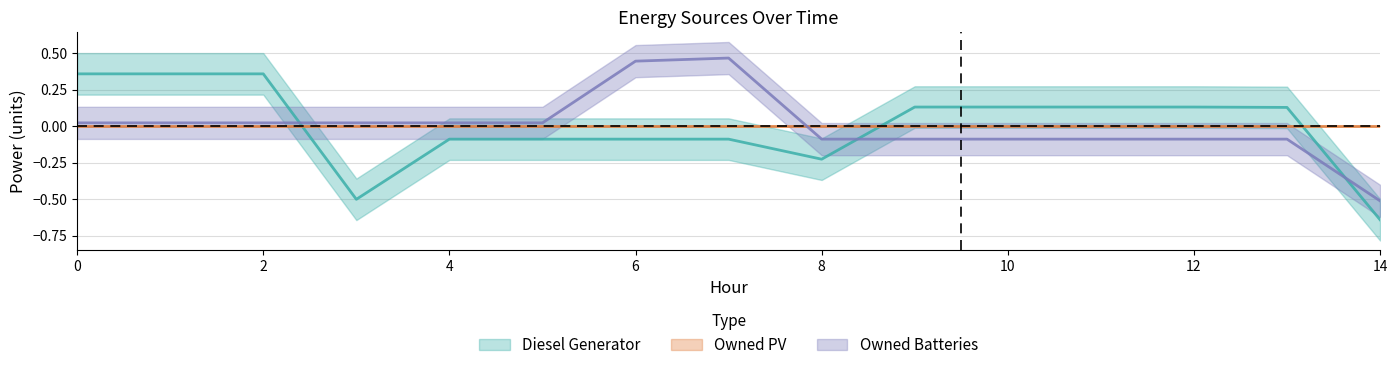

What value does the Owned Batteries series have at 13?

-0.1